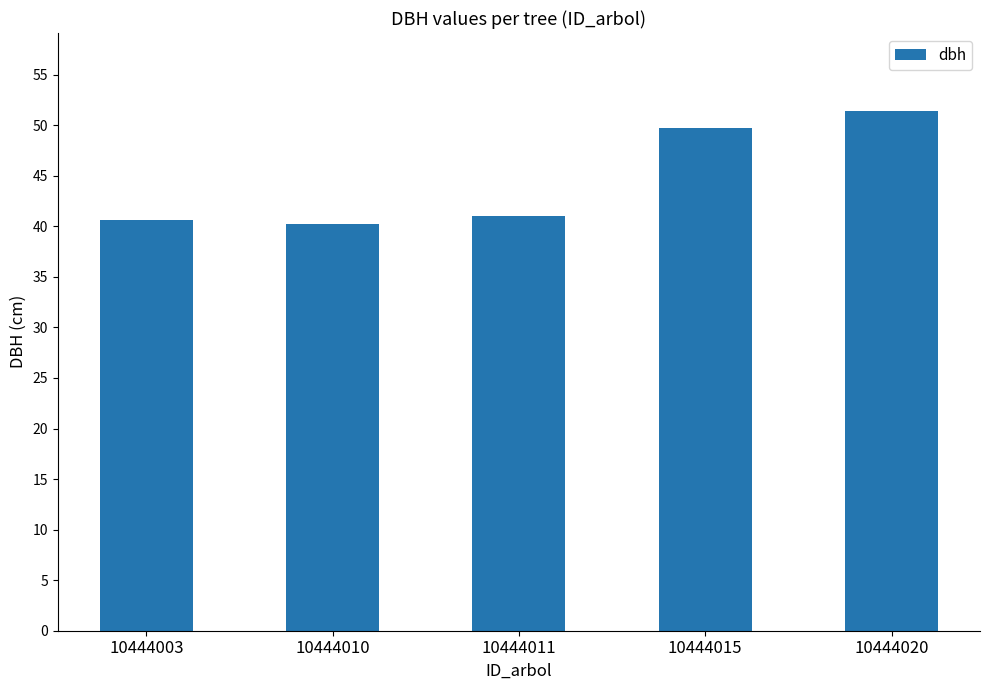

Which has a higher value, 10444020 or 10444011?

10444020